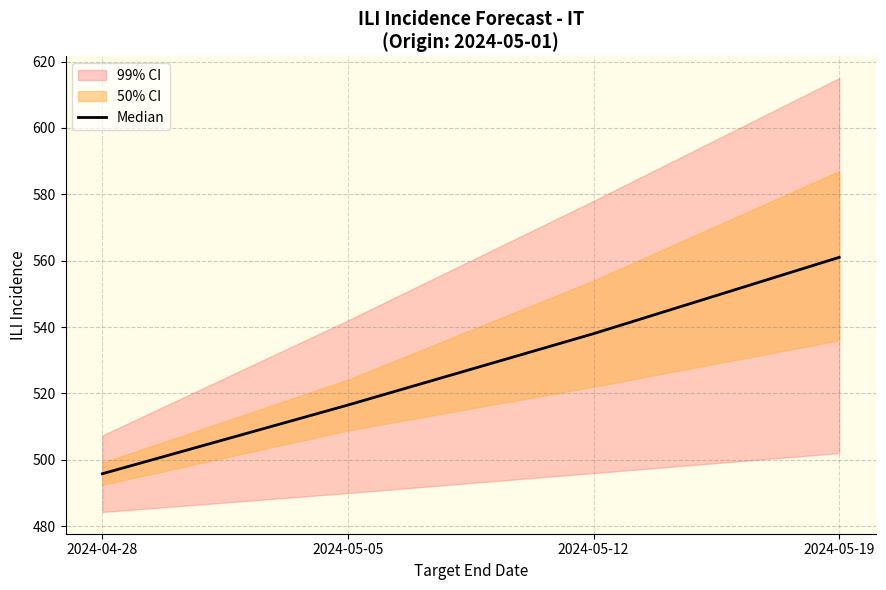

What is the difference between the maximum and minimum values?

65.2